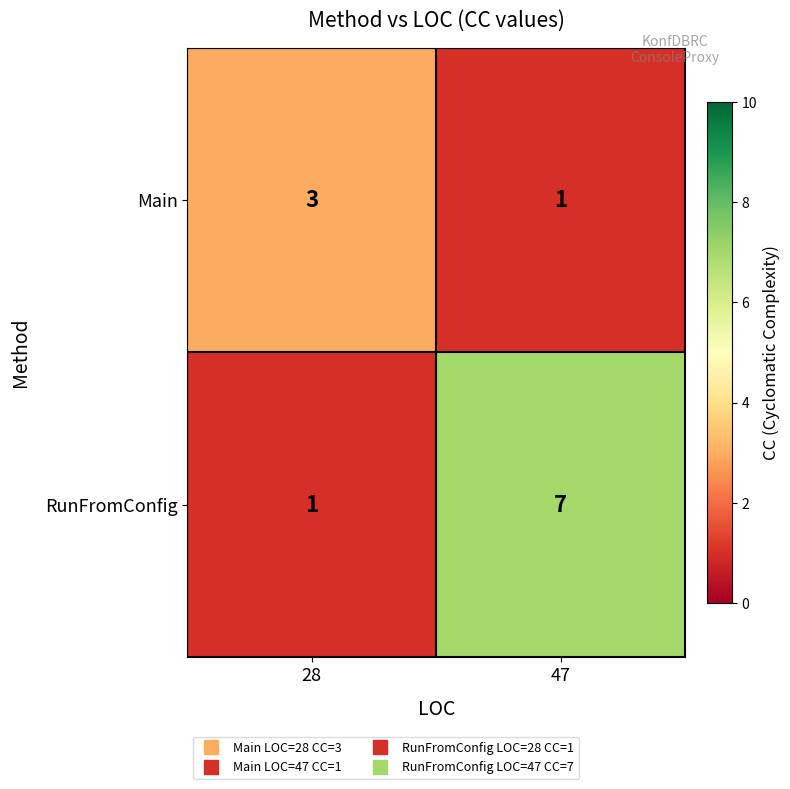

Rank the series by their average value, from highest to lowest.

RunFromConfig, Main